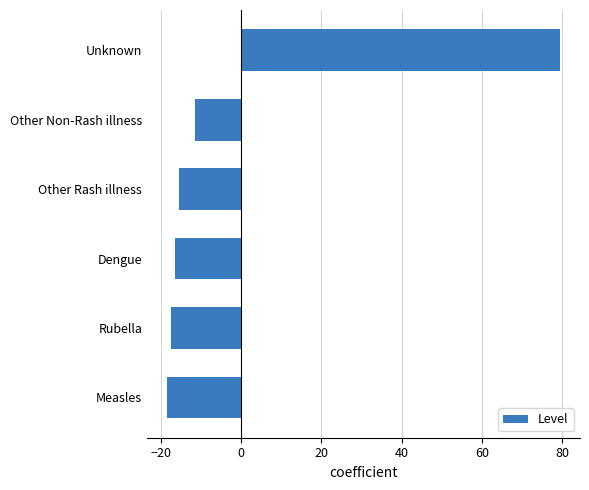

Count the number of categories in the chart.

6